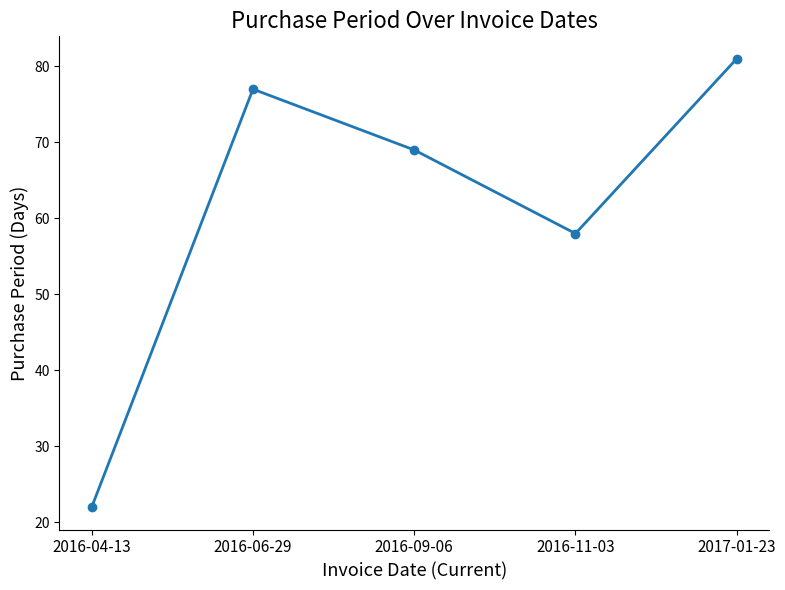

How many lines are shown in the chart?

1